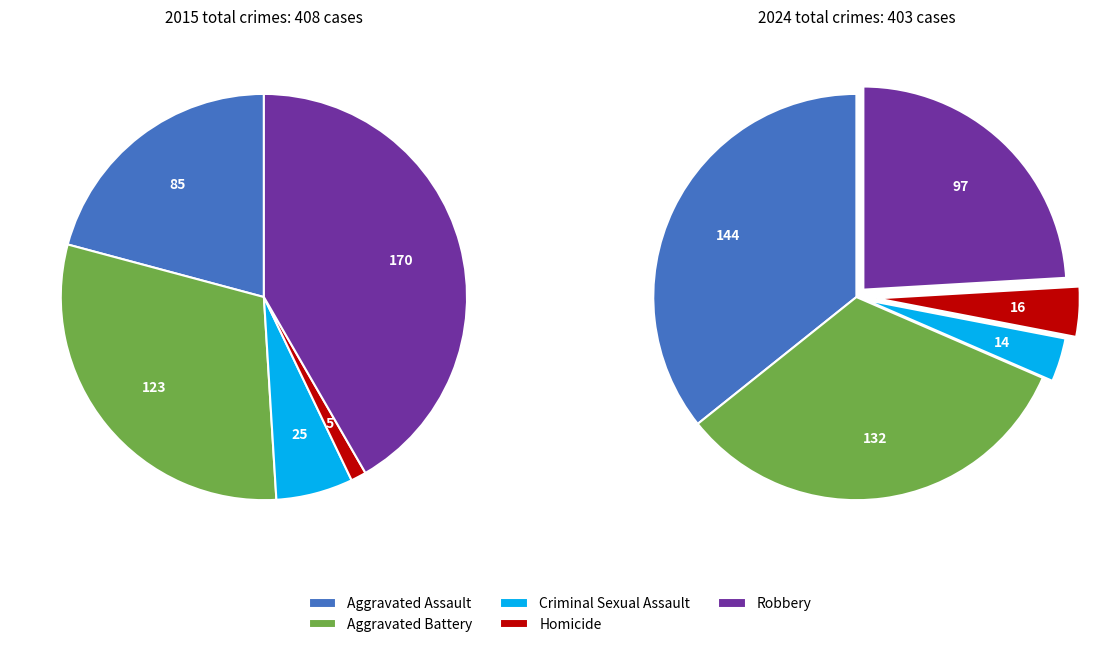

How many slices are in this pie chart?

5